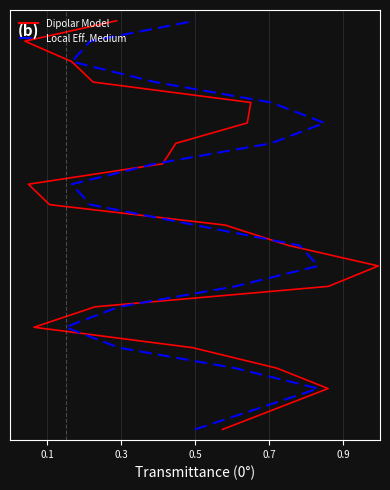

Is the value of Dipolar Model at 15 greater than the value of Local Eff. Medium at 0.3?

Yes